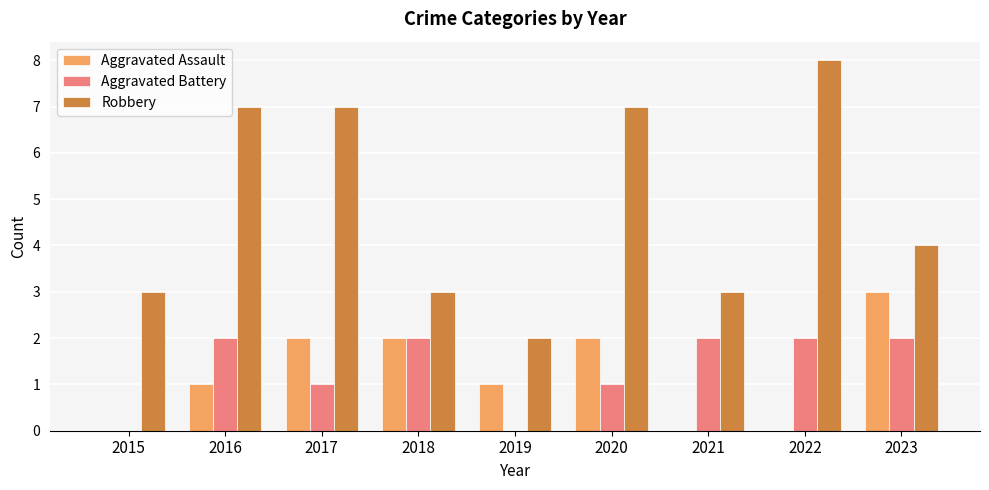

What is the sum of all Aggravated Assault values?

11